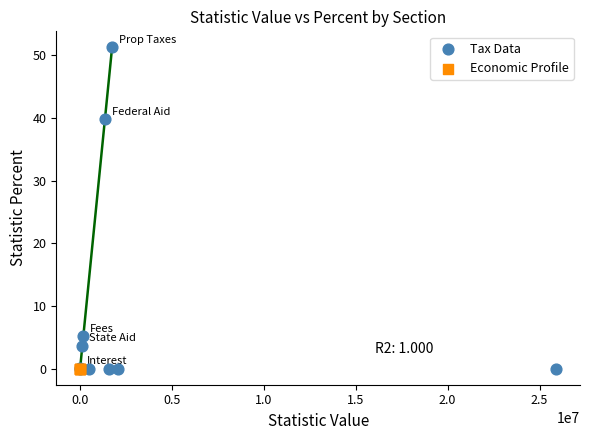

What are all the series names shown in the legend?

Tax Data, Economic Profile